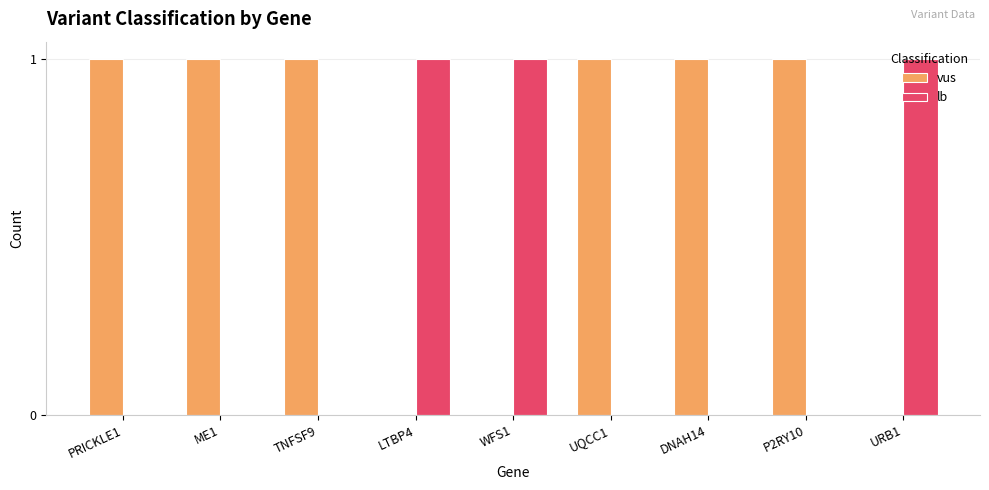

Is the value of lb at DNAH14 greater than the value of vus at P2RY10?

No